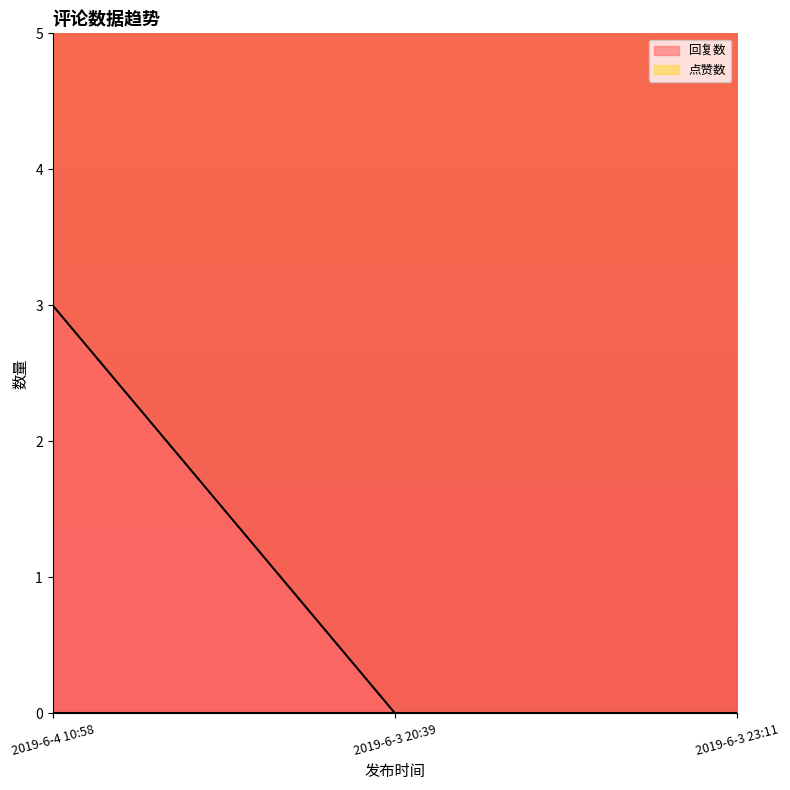

What is the average value?

1